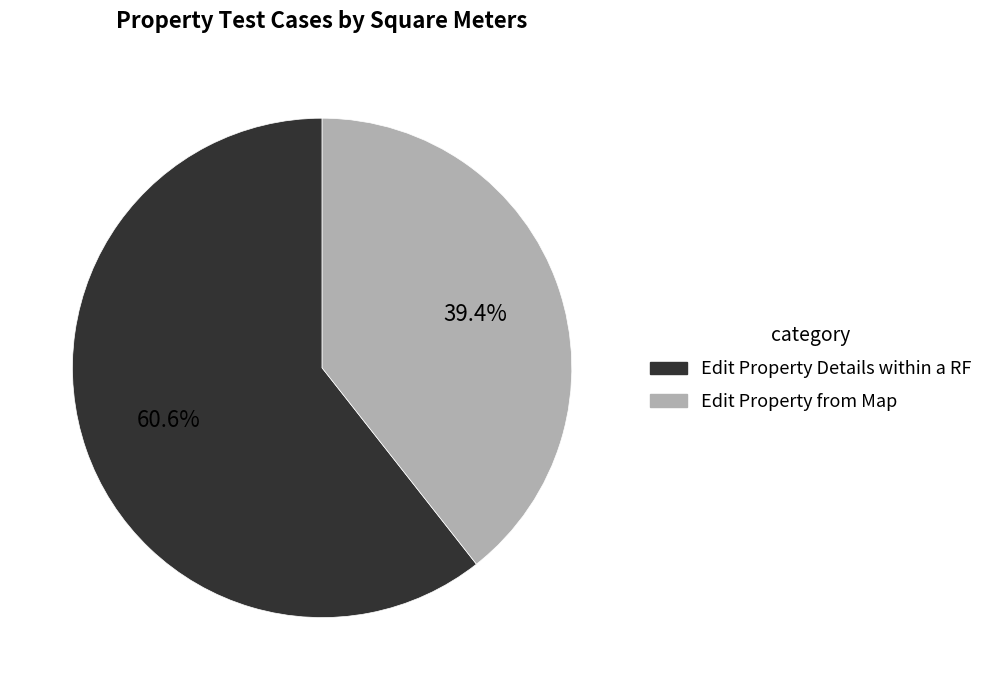

To the nearest percent, what is the combined percentage of Edit Property Details within a RF and Edit Property from Map?

100%